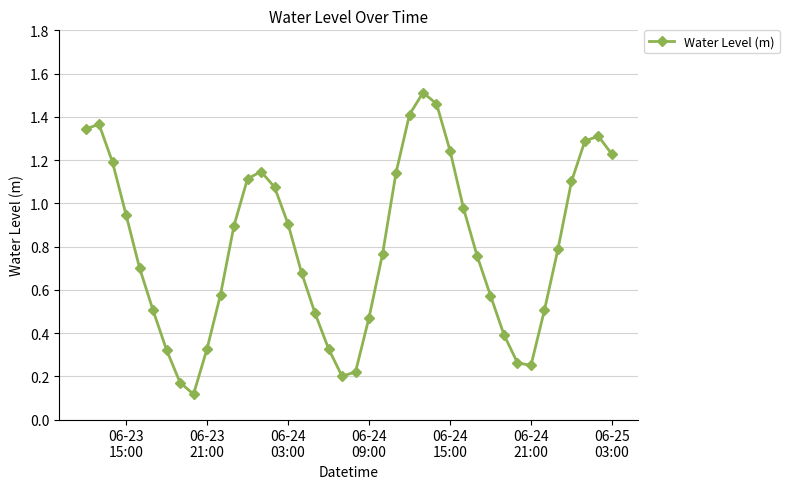

How many interior local valleys (lower than both neighbors) does the data have?

3